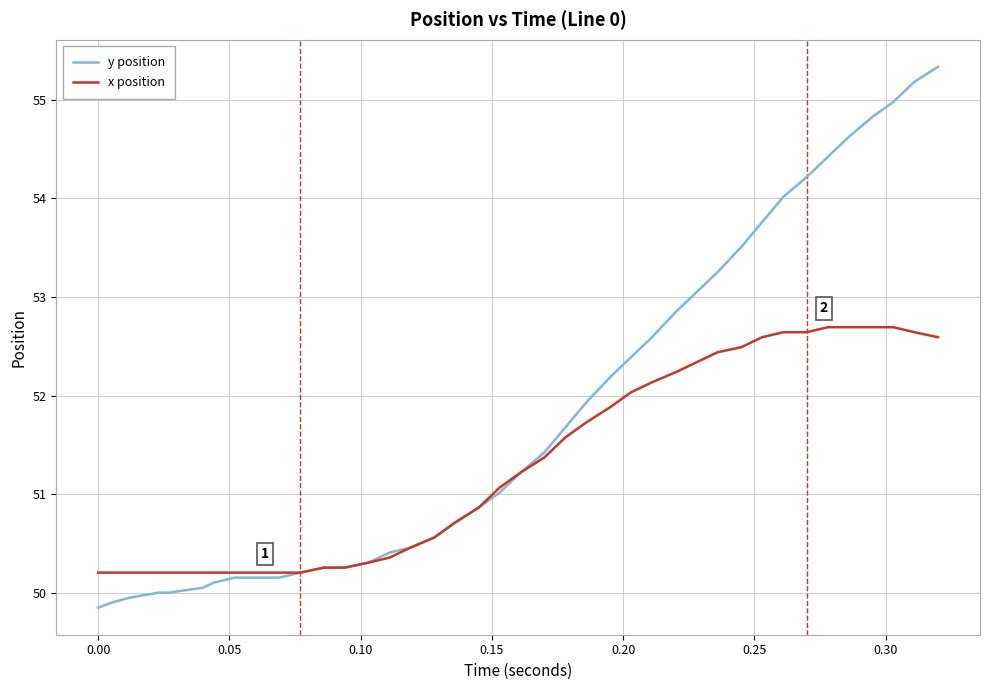

What is the difference between the second highest and second lowest values in the y position series?

5.3